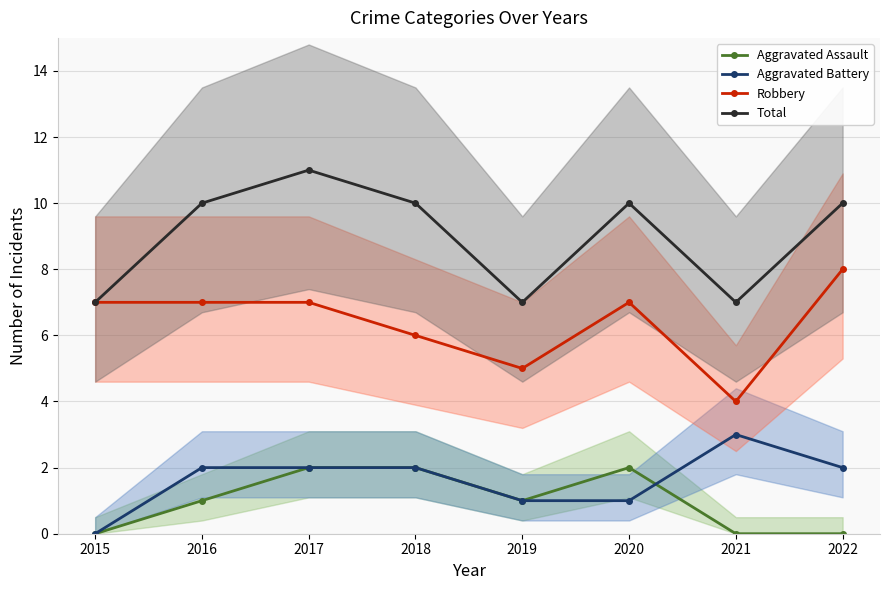

List the series in order of their peak value, highest first.

Total, Robbery, Aggravated Battery, Aggravated Assault